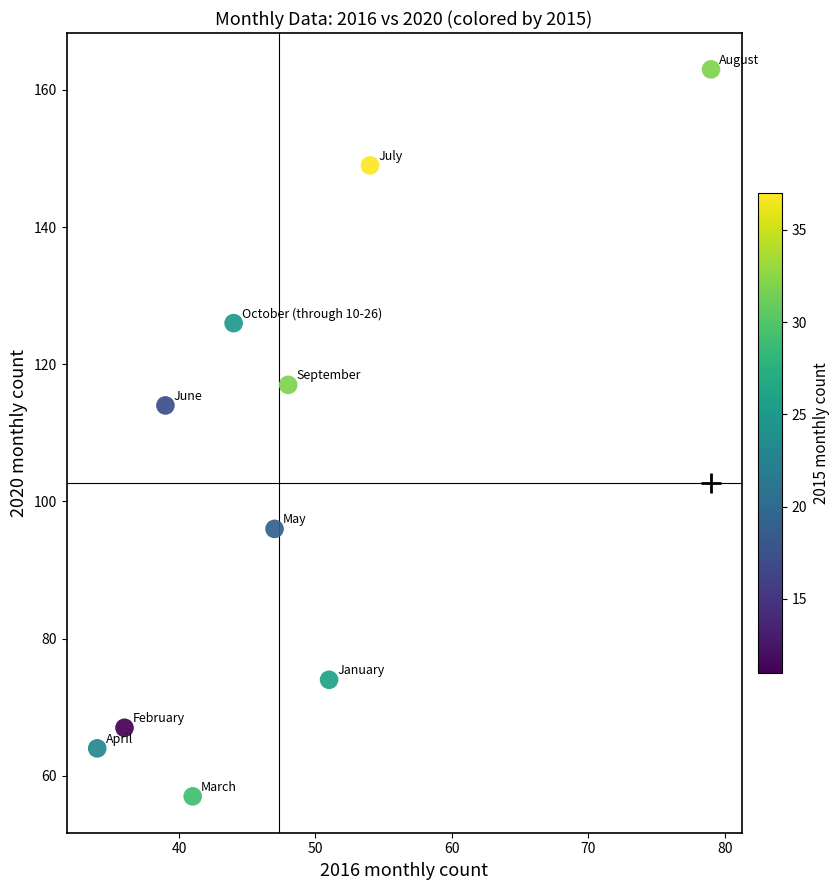

What Y value in the scatter plot is closest to 110?

114